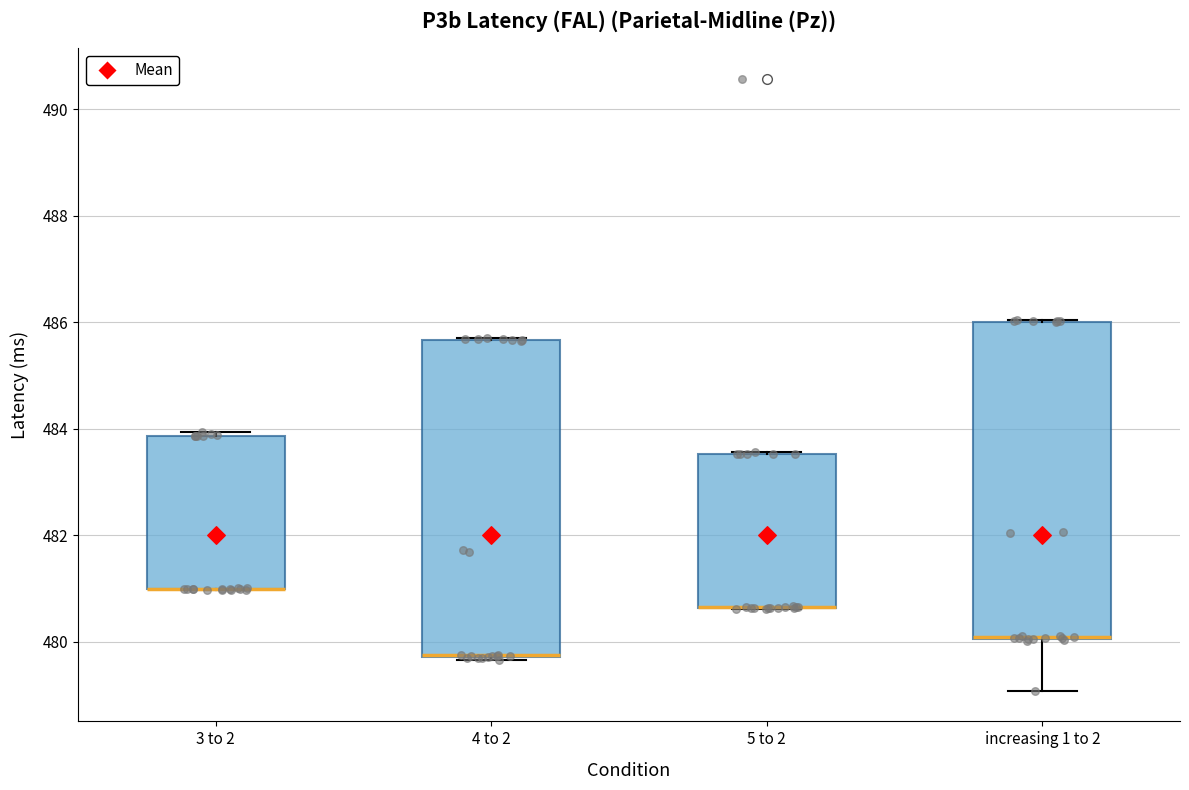

Reading left to right, transcribe this box plot: for each box, give where its median line is, the range the box spans, and where its two whiskers end, as read against the y-axis. The values are not printed on the chart, so give them approximately, as read against the axis.

3 to 2: median 481.0 (drawn on the box's lower edge), box 481.0 to 483.8, whiskers 481.0 to 484.0
4 to 2: median 479.8 (drawn on the box's lower edge), box 479.8 to 485.6, whiskers 479.6 to 485.6
5 to 2: median 480.6 (drawn on the box's lower edge), box 480.6 to 483.6, whiskers 480.6 to 483.6
increasing 1 to 2: median 480.0 (drawn on the box's lower edge), box 480.0 to 486.0, whiskers 479.0 to 486.0